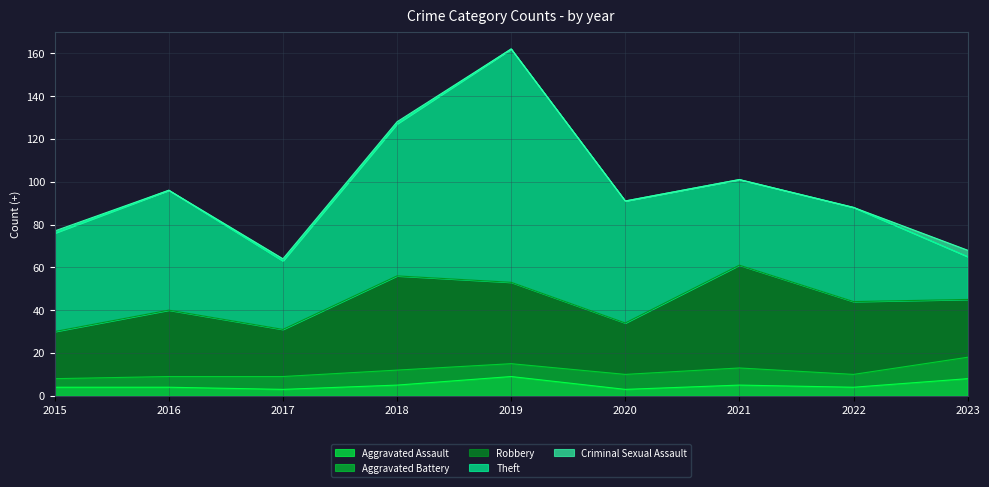

At which category is the sum across all series the highest?

2019